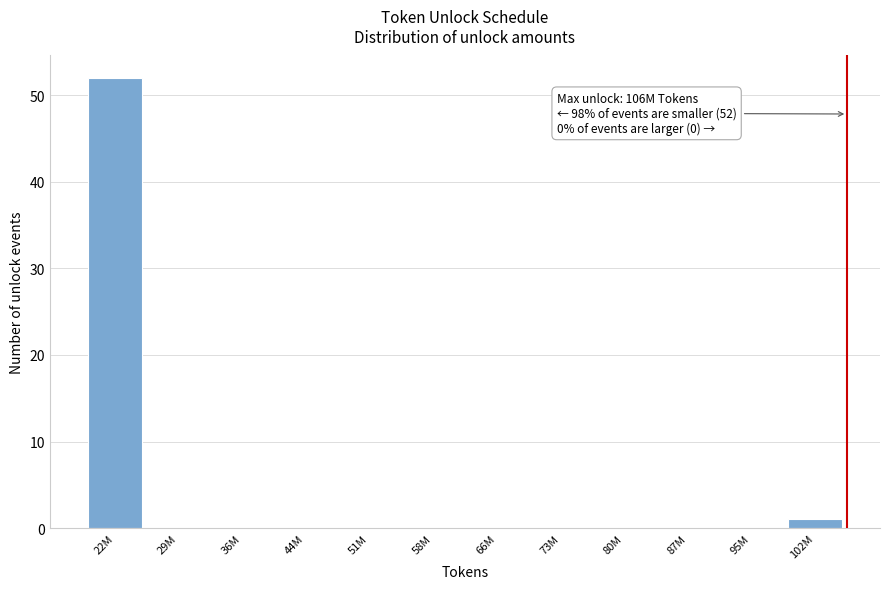

Reading right to left, list all the values displayed in this chart.

102M=1	95M=0	87M=0	80M=0	73M=0	66M=0	58M=0	51M=0	44M=0	36M=0	29M=0	22M=52